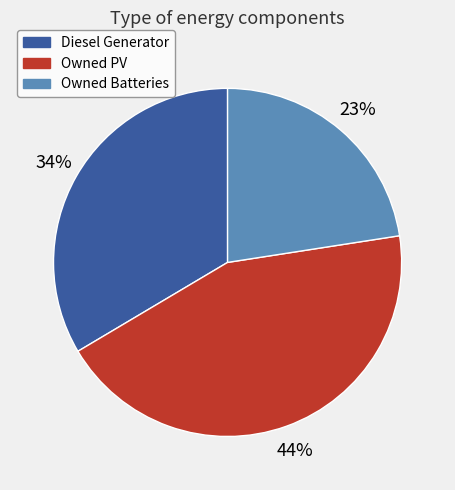

Is Owned PV the majority of the pie?

No